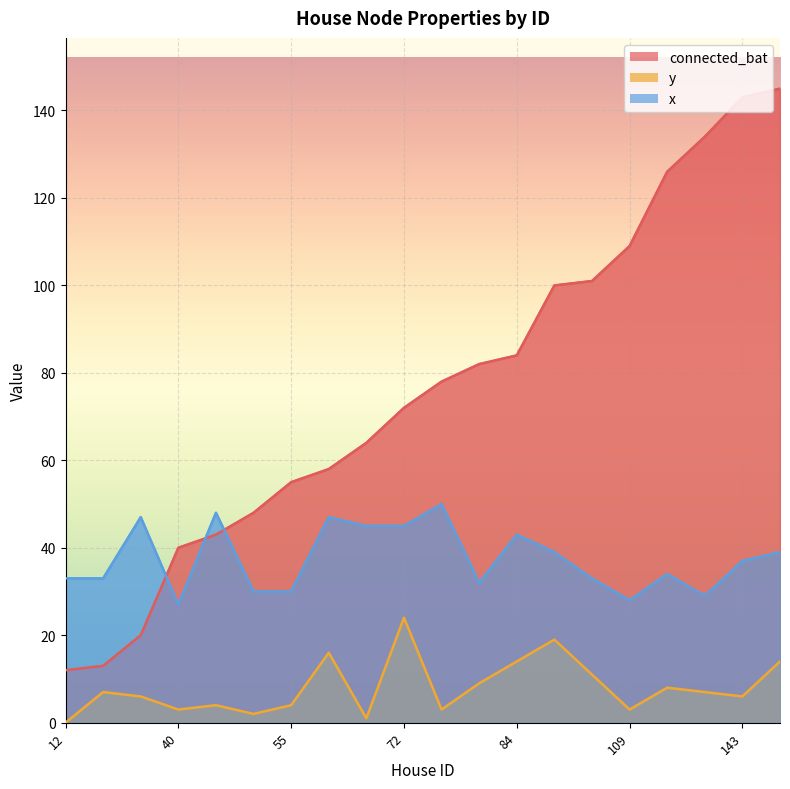

How many lines are shown in the chart?

3